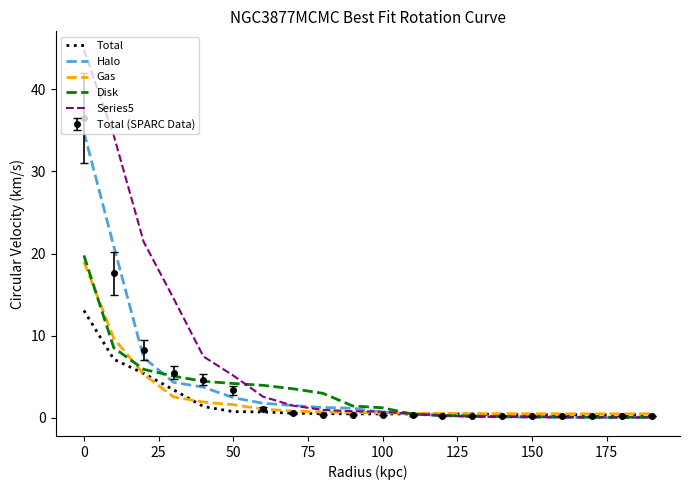

Which series has the largest total across all categories?

Series5